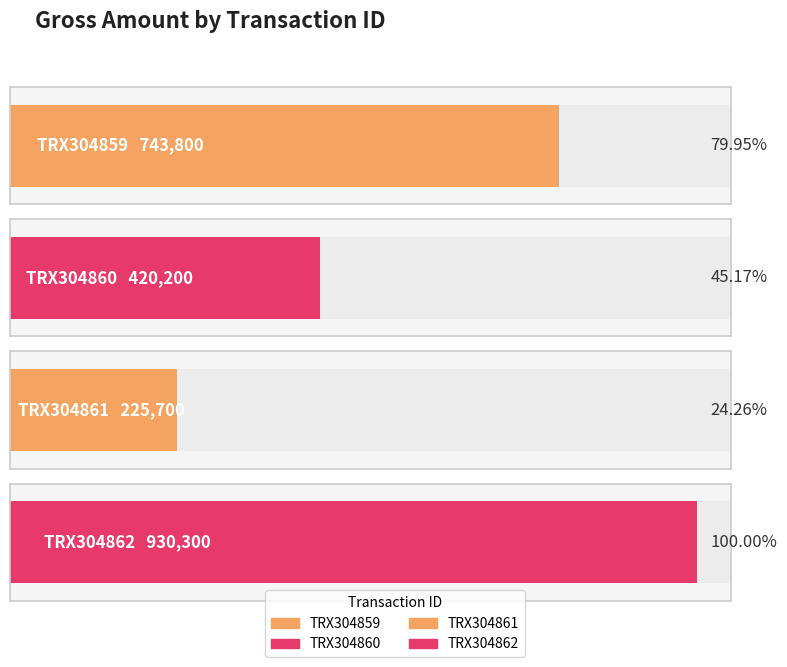

What is the change in value from TRX304860 to TRX304861?

-194500